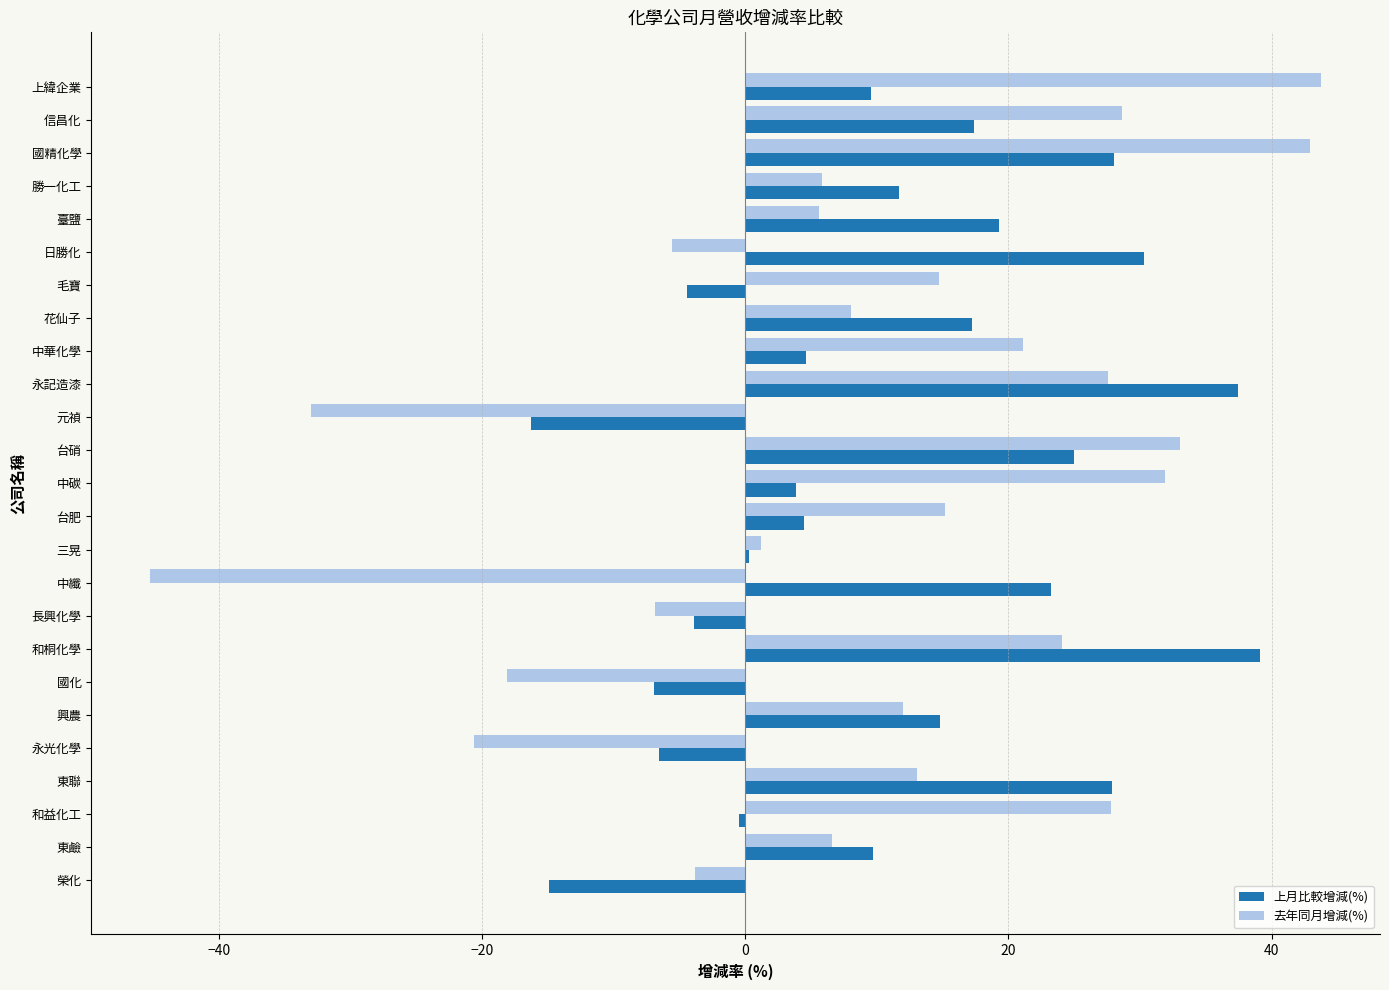

Rank the series by their maximum value, from lowest to highest.

上月比較增減(%), 去年同月增減(%)